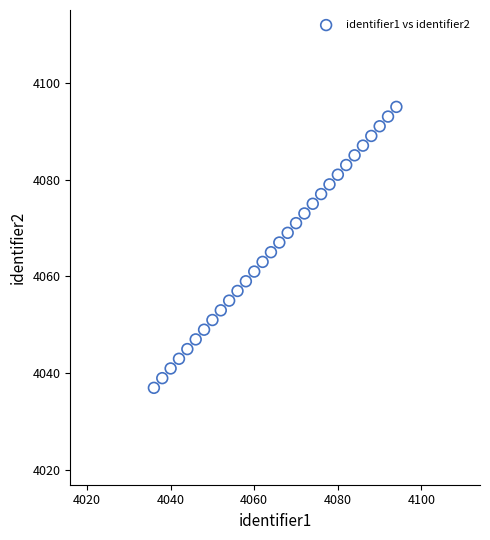

What is the range of X values (max minus min)?

58